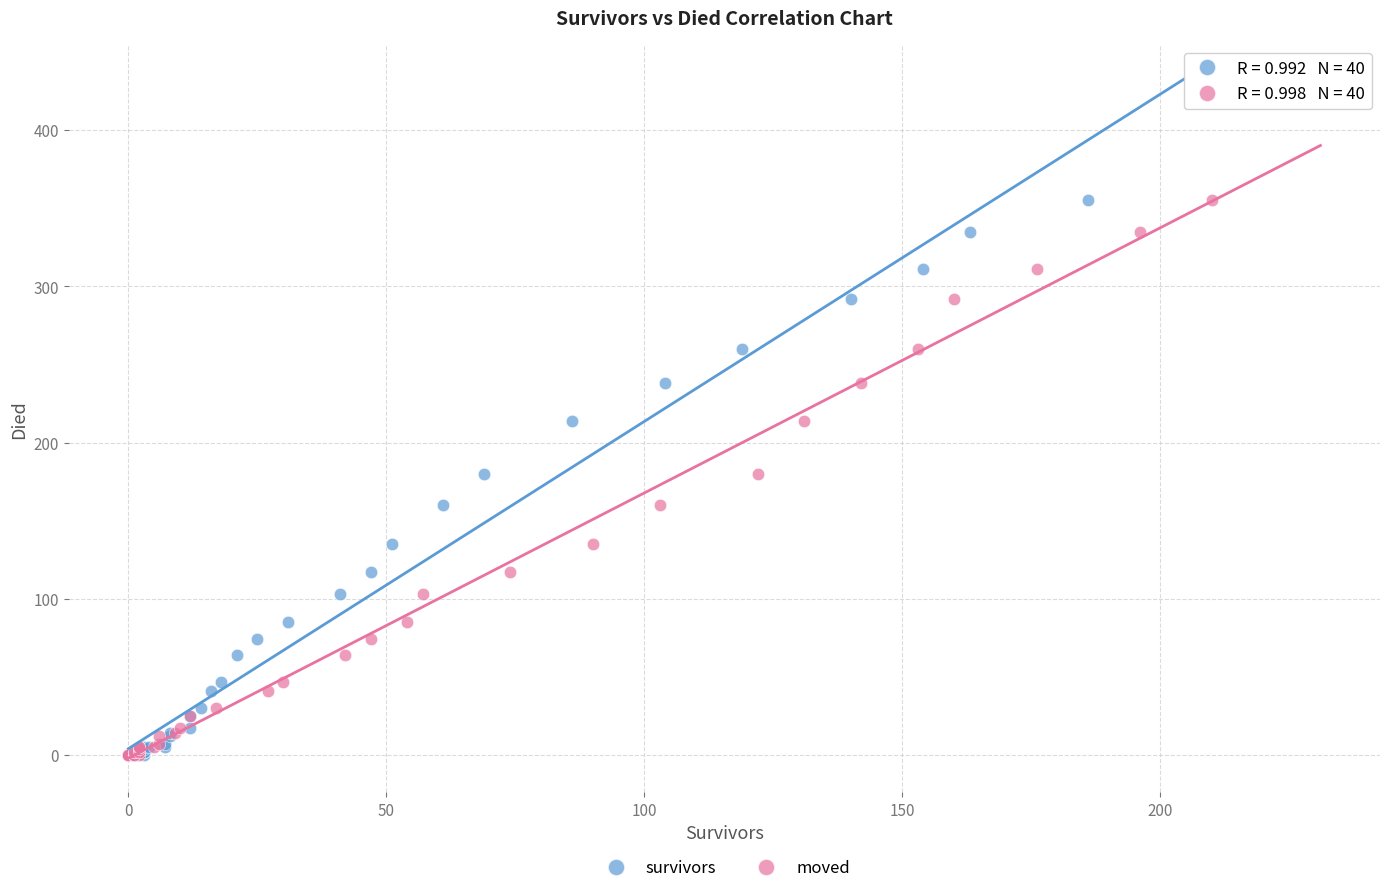

What are all the series names shown in the legend?

survivors, moved